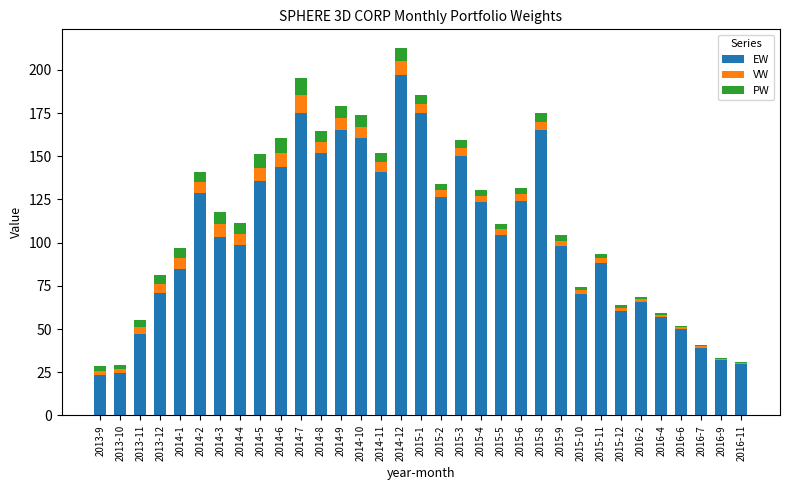

Which category has the highest value in the EW series?

2014-12